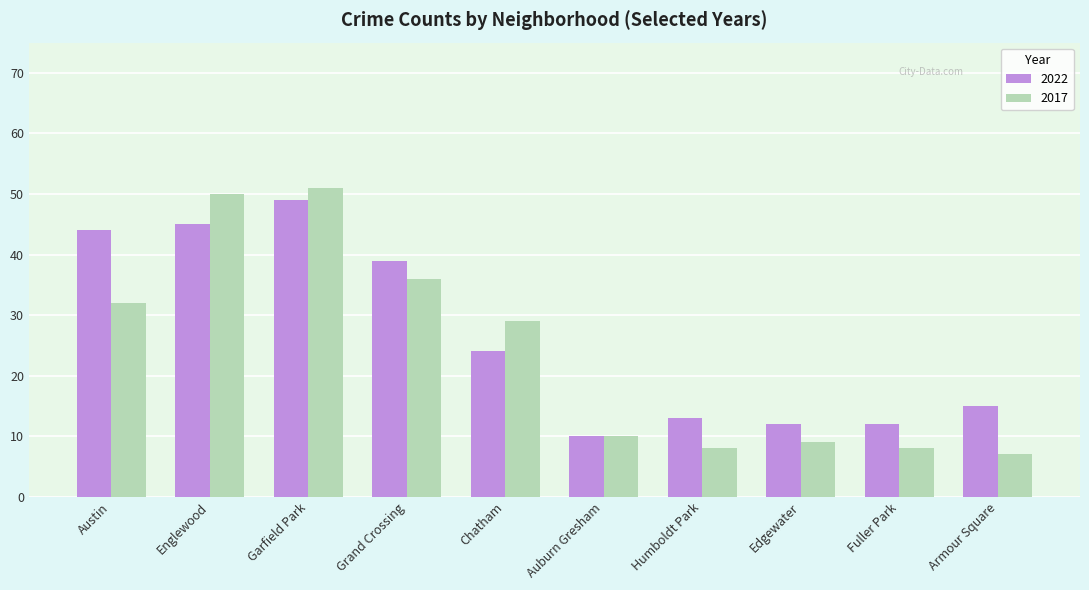

Which series has the widest spread of values?

2017